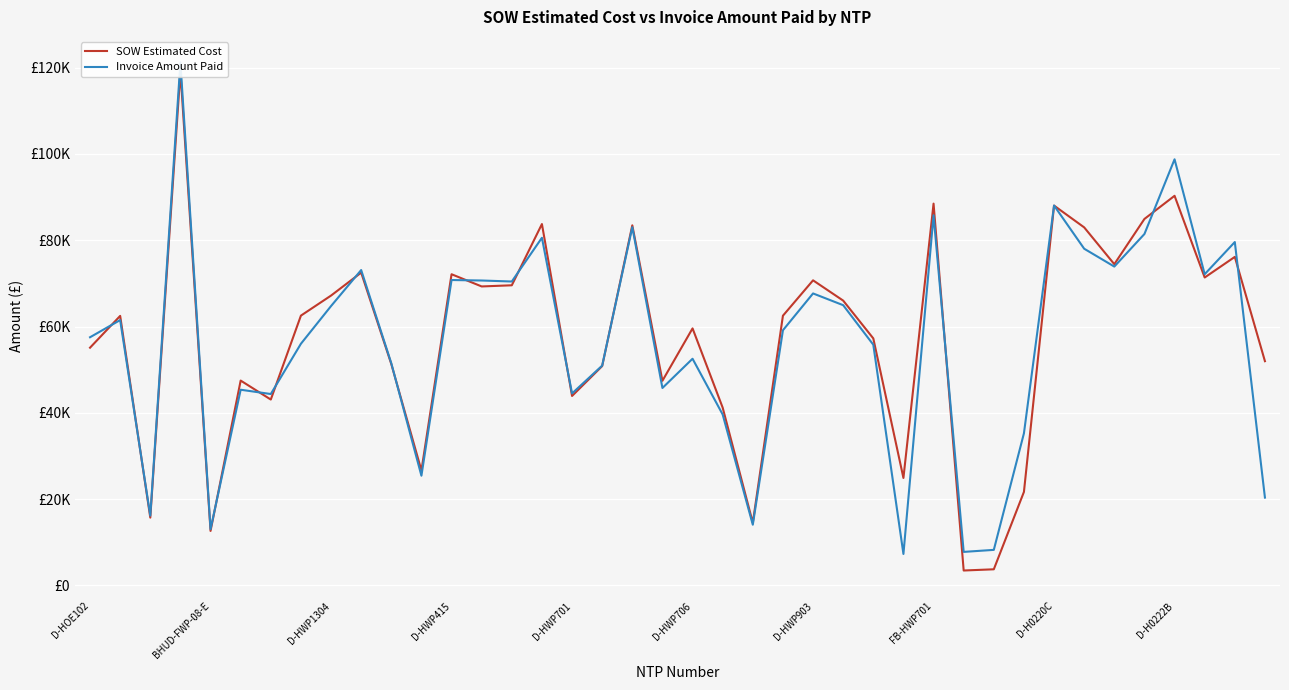

True or false: Invoice Amount Paid has more than 0 points higher than both neighbors.

True